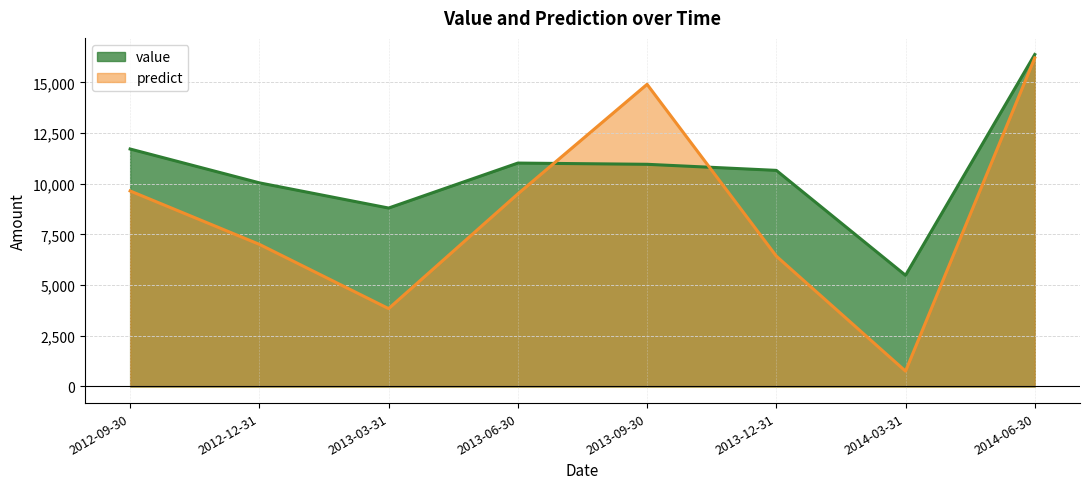

How many times do value and predict cross each other?

2